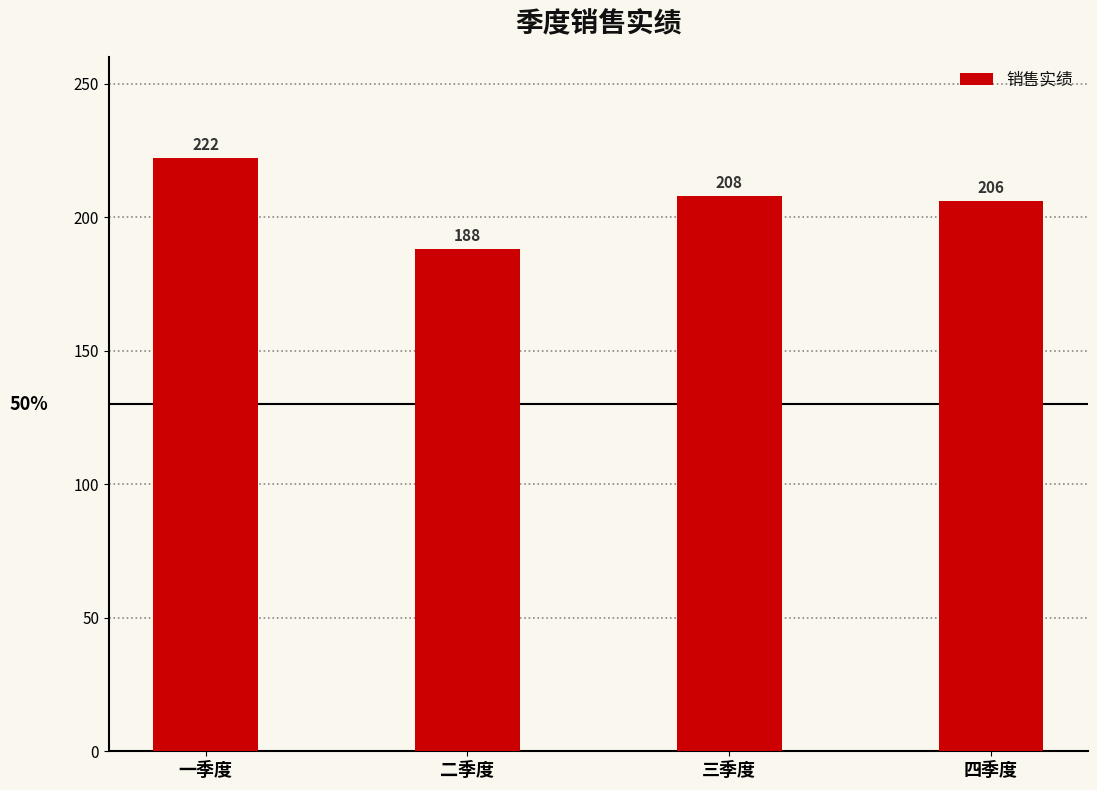

Rank the categories by value from highest to lowest.

一季度, 三季度, 四季度, 二季度